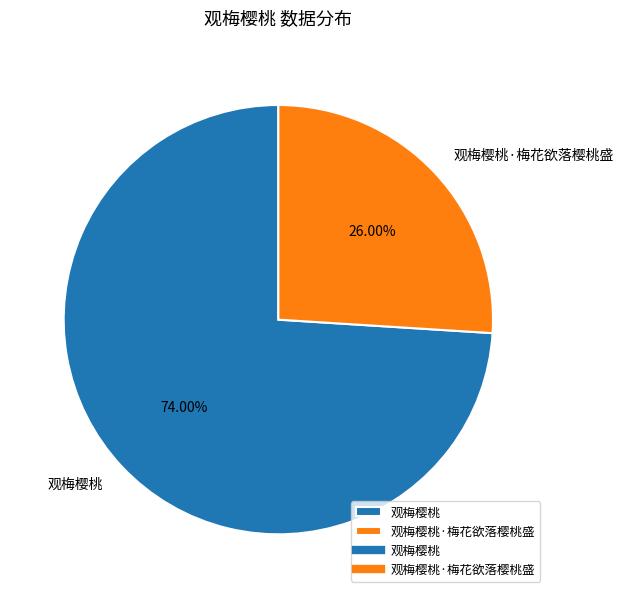

Which has a higher value, 观梅樱桃·梅花欲落樱桃盛 or 观梅樱桃?

观梅樱桃